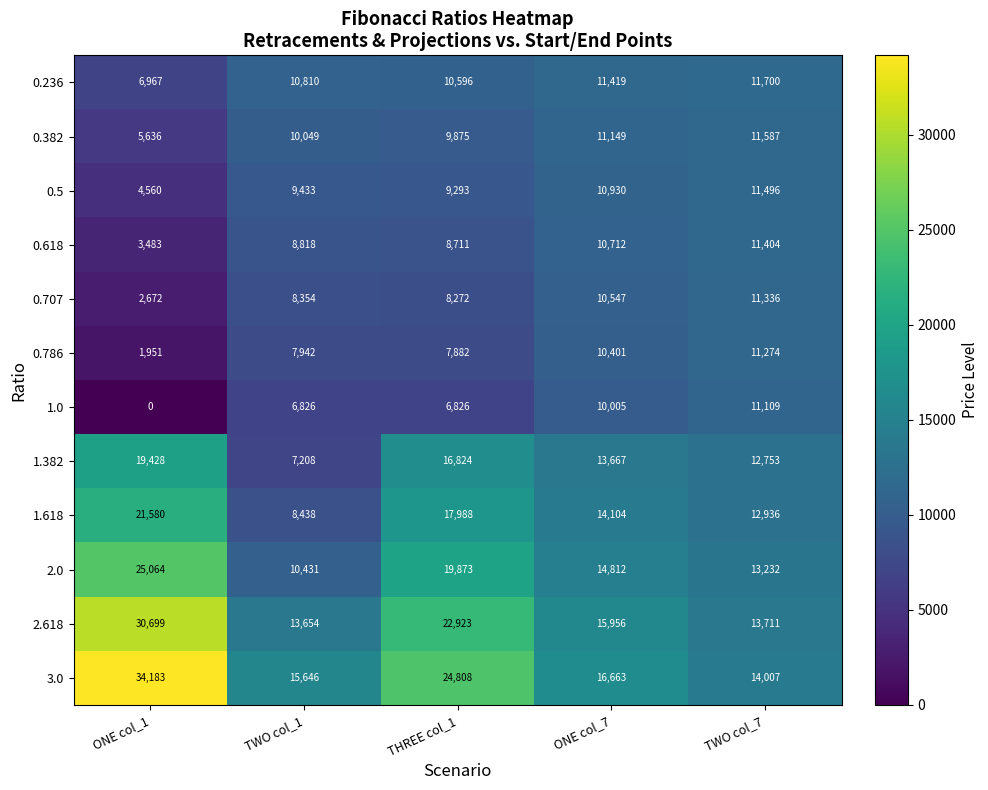

The 0.236 series shows 9528 at ONE col_1. True or false?

False